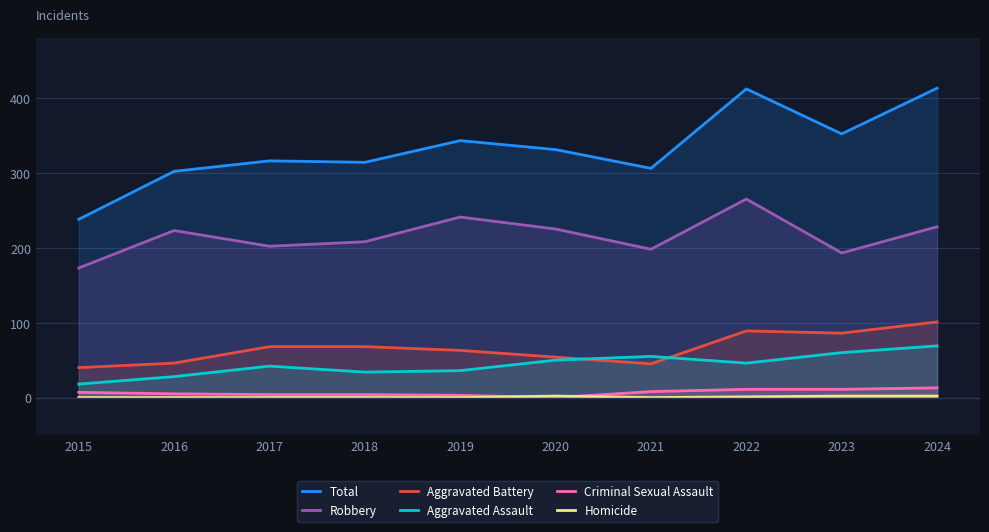

True or false: Total and Homicide intersect in this chart.

False